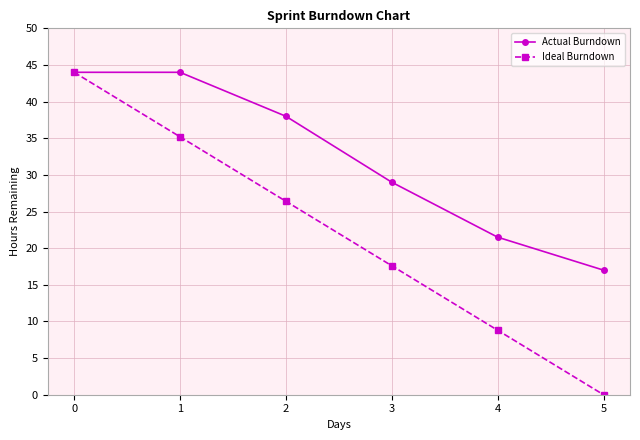

At 2, list the series in order from largest to smallest.

Actual Burndown, Ideal Burndown